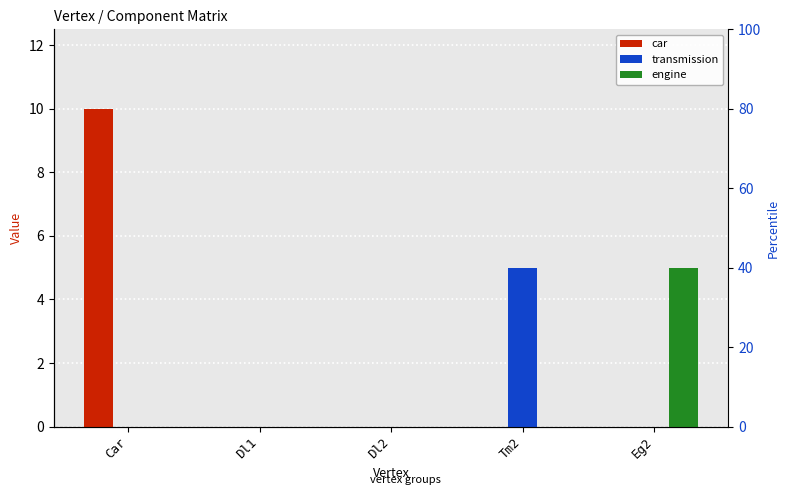

Which series has the widest spread of values?

car